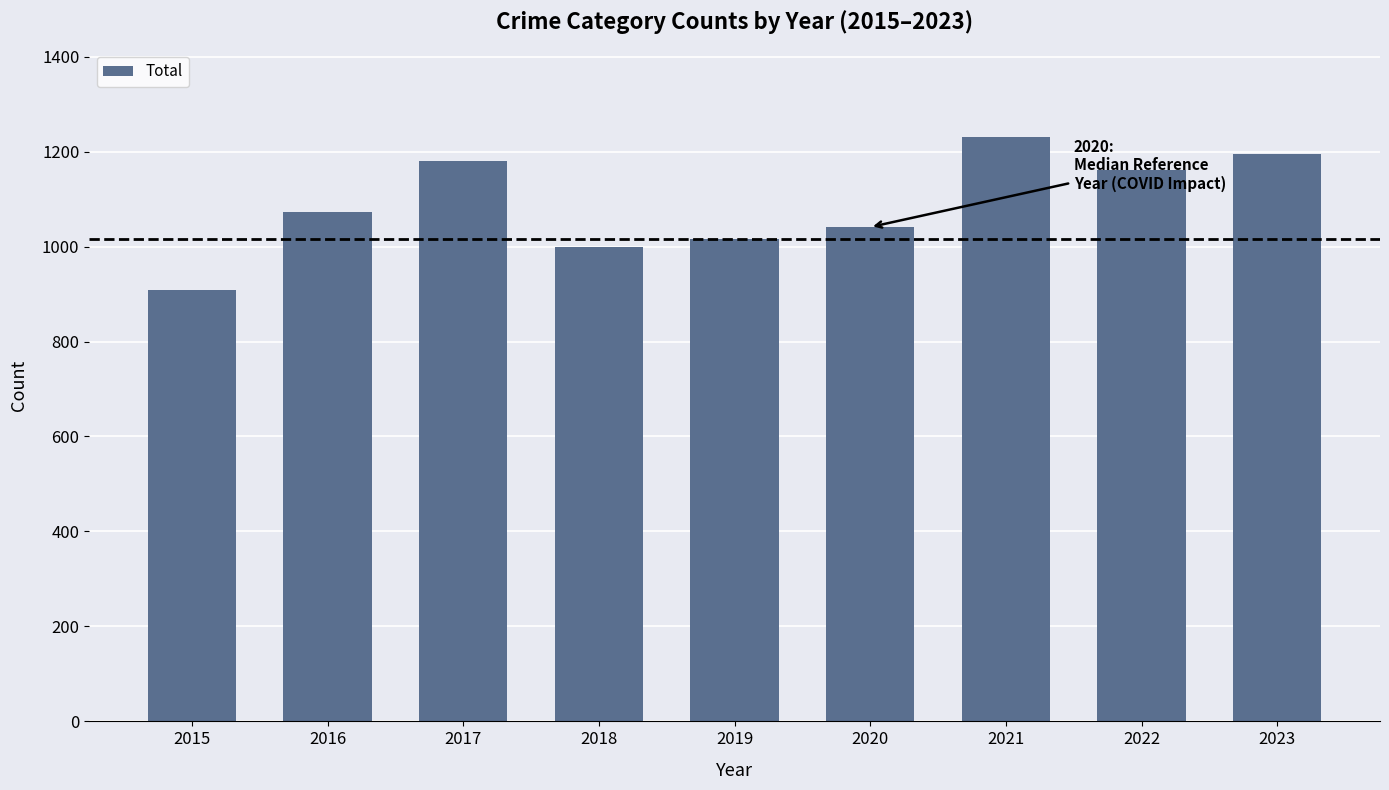

Reading left to right, extract all data points from this chart.

2015=908	2016=1072	2017=1180	2018=1000	2019=1016	2020=1041	2021=1230	2022=1161	2023=1194